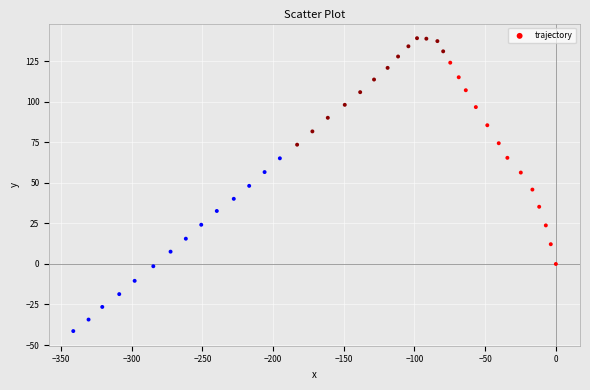

What is the range of Y values (max minus min)?

180.7